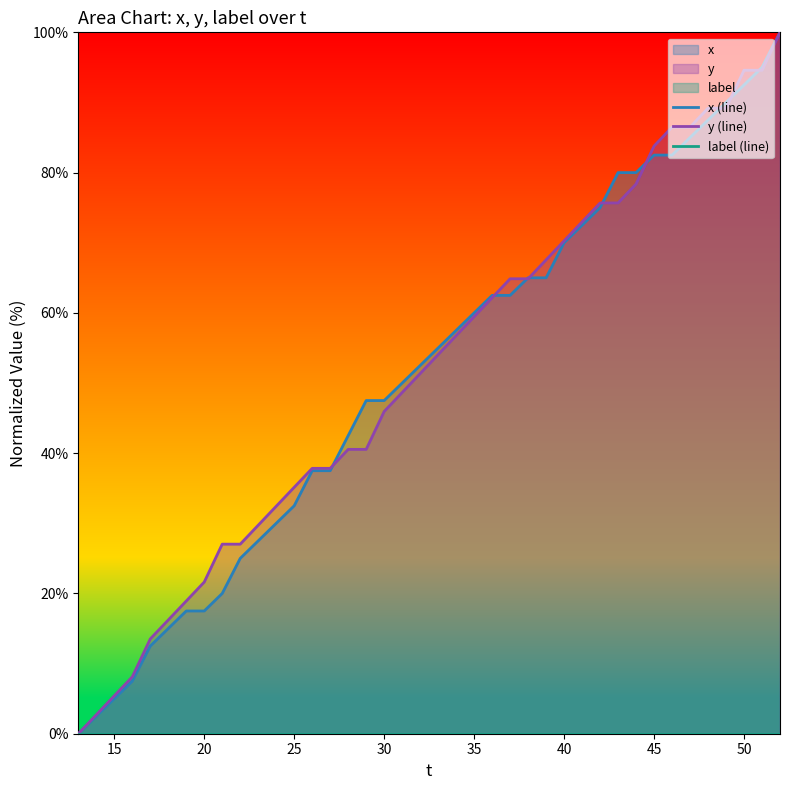

What are all the series names shown in the legend?

x (line), y (line), label (line)